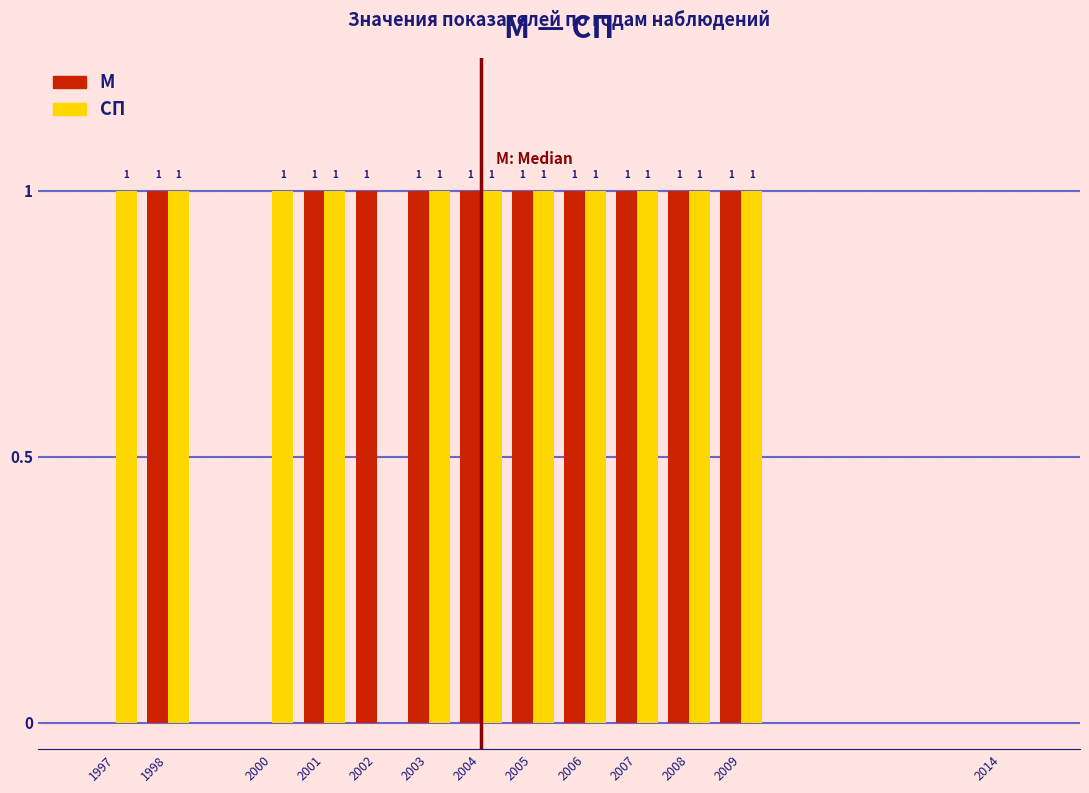

Reading left to right, list all the values displayed in this chart.

М: 1997=0	1998=1	2000=0	2001=1	2002=1	2003=1	2004=1	2005=1	2006=1	2007=1	2008=1	2009=1	2014=0
СП: 1997=1	1998=1	2000=1	2001=1	2002=0	2003=1	2004=1	2005=1	2006=1	2007=1	2008=1	2009=1	2014=0